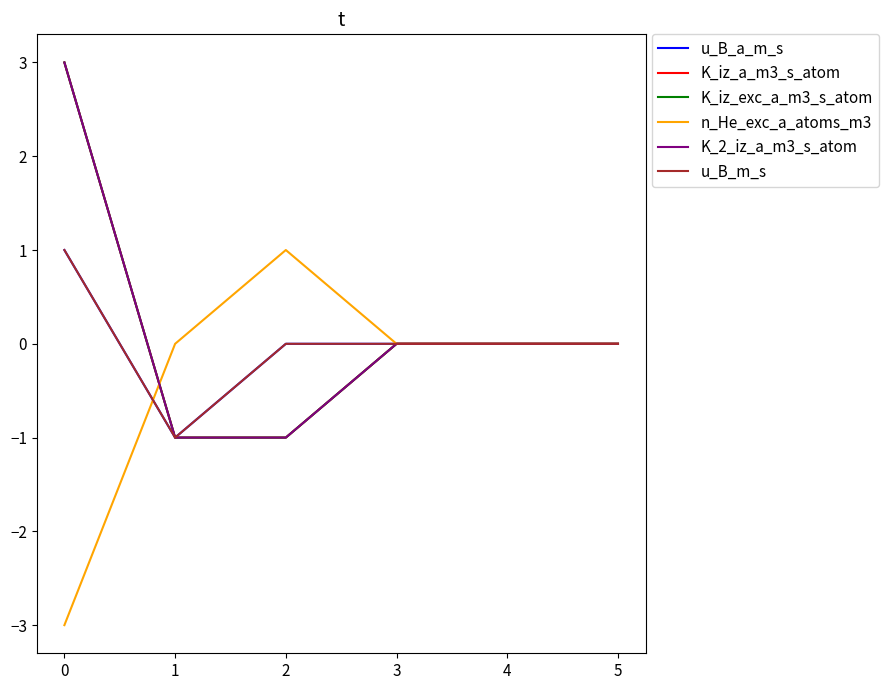

Is this an area chart (filled region under the line)?

No